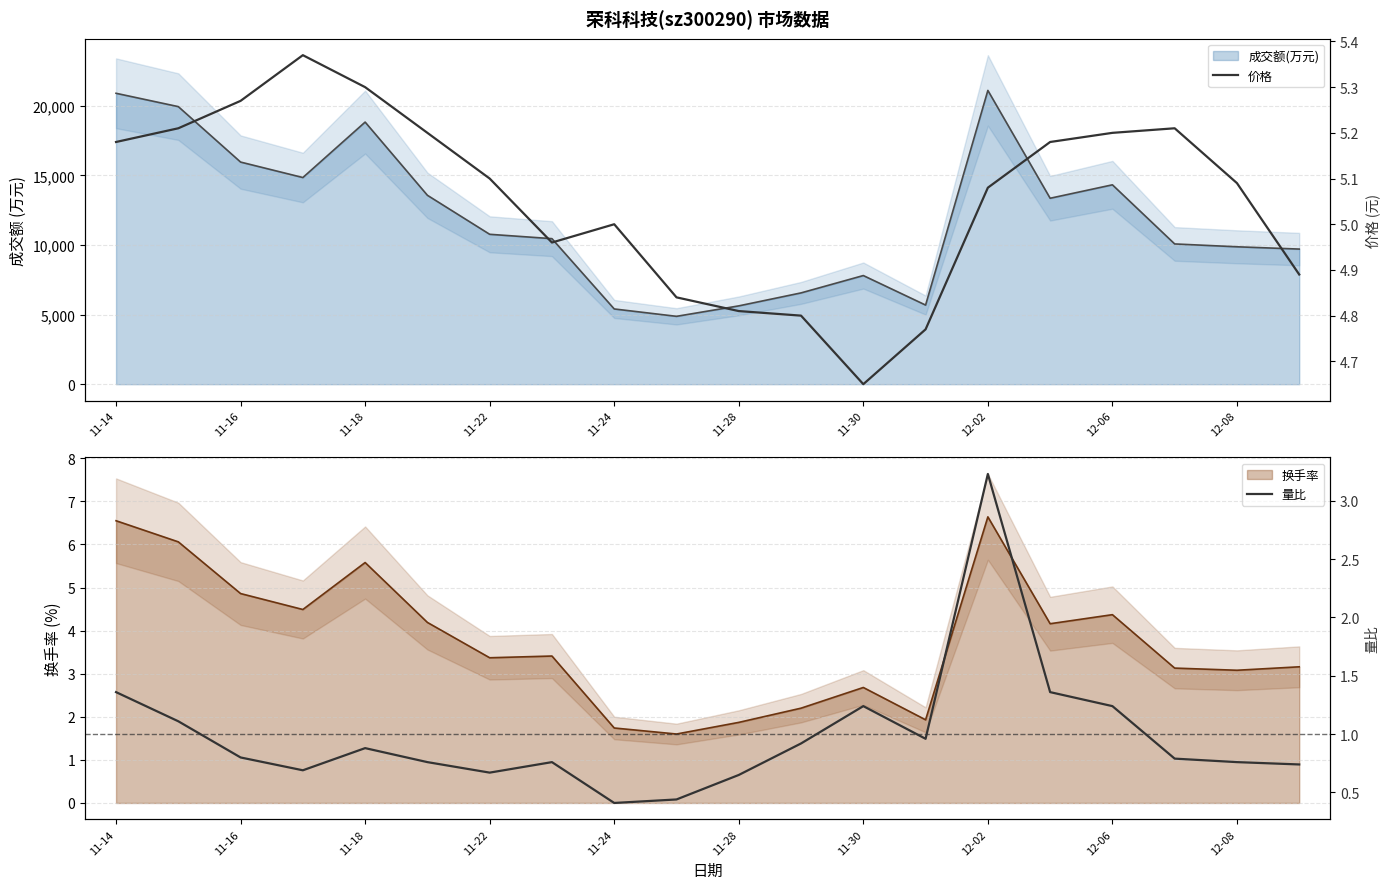

What position from the left is 13?

14